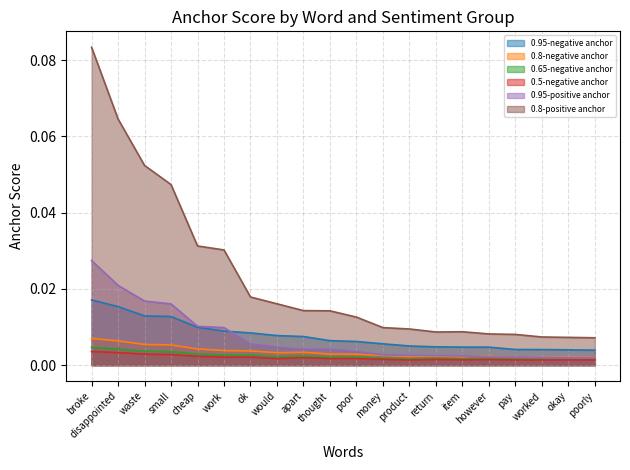

Is it true that 0.8-negative anchor equals 0.0 at disappointed?

False